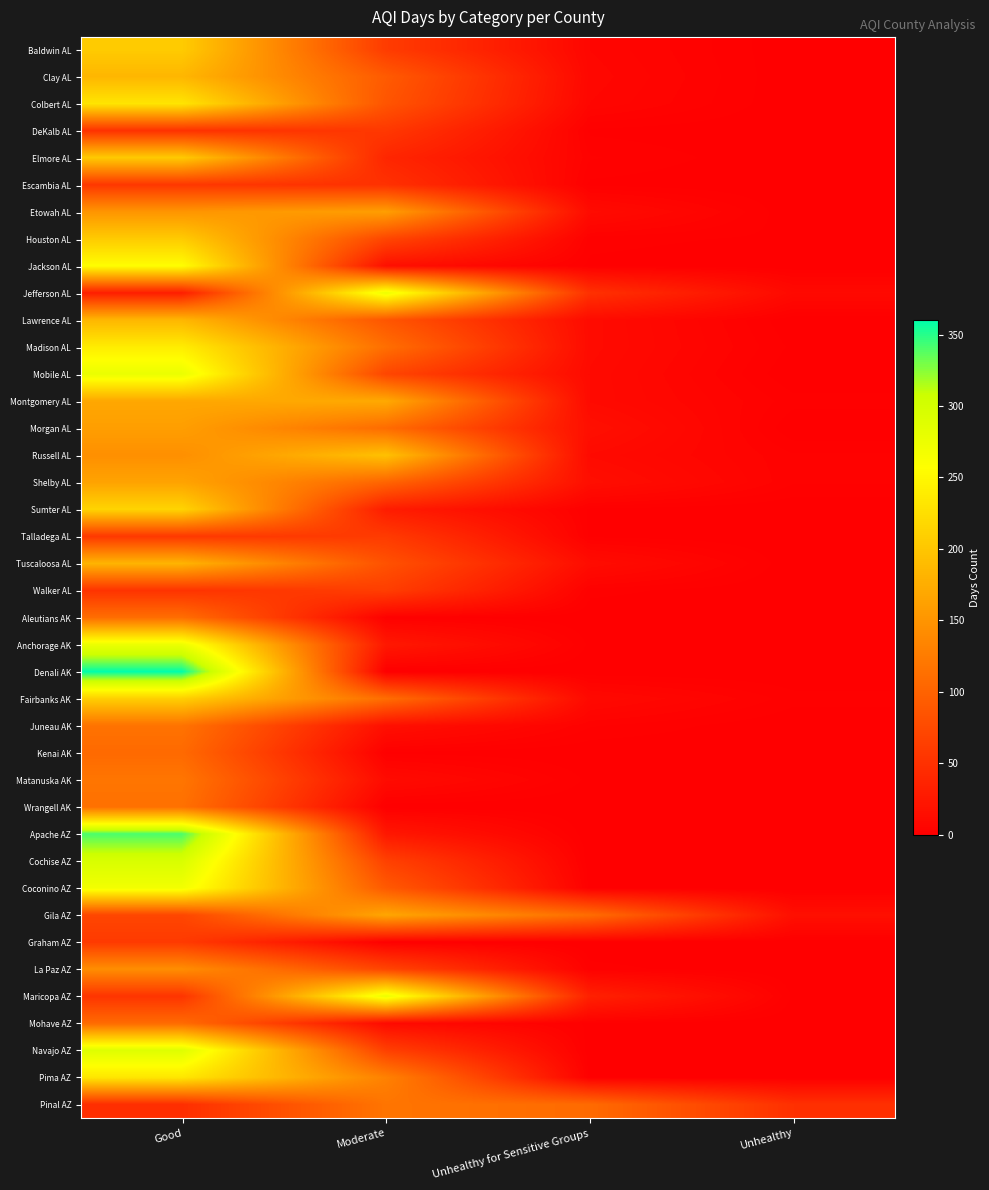

List the series in order of their peak value, highest first.

Denali AK, Apache AZ, Cochise AZ, Navajo AZ, Mobile AL, Maricopa AZ, Anchorage AK, Jefferson AL, Coconino AZ, Jackson AL, Madison AL, Pima AZ, Colbert AL, Sumter AL, Fairbanks AK, Baldwin AL, Houston AL, Elmore AL, Russell AL, Clay AL, Lawrence AL, Tuscaloosa AL, Montgomery AL, Gila AZ, Shelby AL, Etowah AL, Morgan AL, La Paz AZ, Matanuska AK, Pinal AZ, Juneau AK, Wrangell AK, Aleutians AK, Mohave AZ, Kenai AK, Walker AL, Talladega AL, Graham AZ, DeKalb AL, Escambia AL